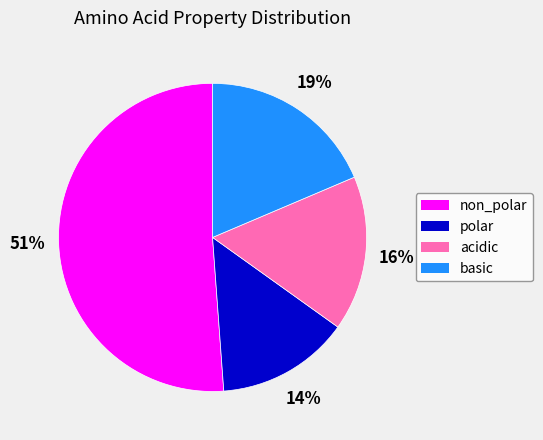

To the nearest percent, what is the combined percentage of polar and non_polar?

65%